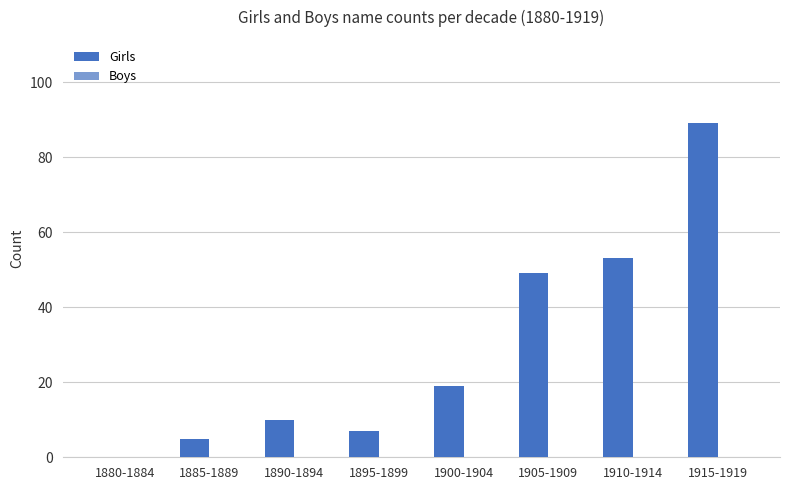

What is the sum of the values at 1910-1914 and 1915-1919?

142